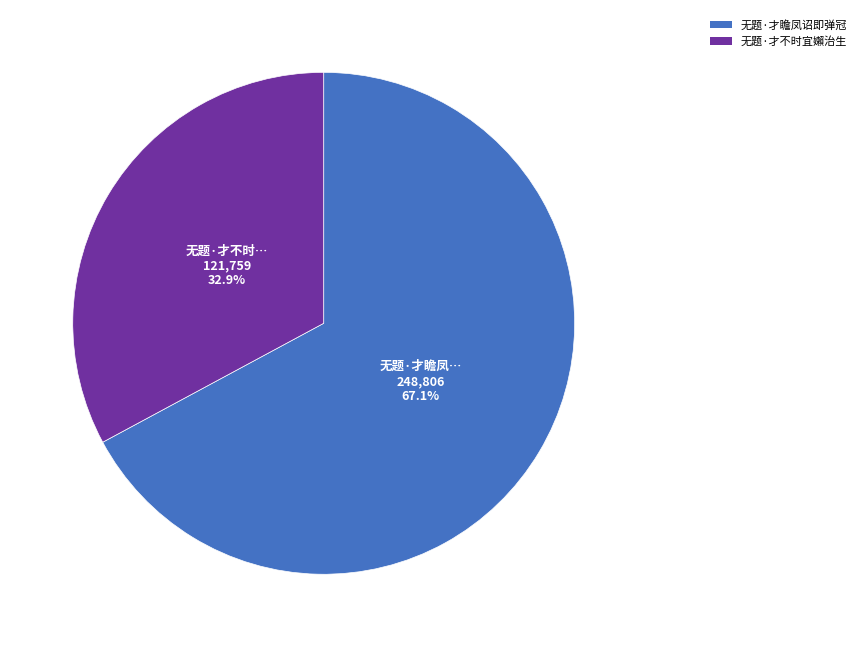

The 无题·才瞻凤诏即弹冠 slice represents 67% of the pie. True or false?

True